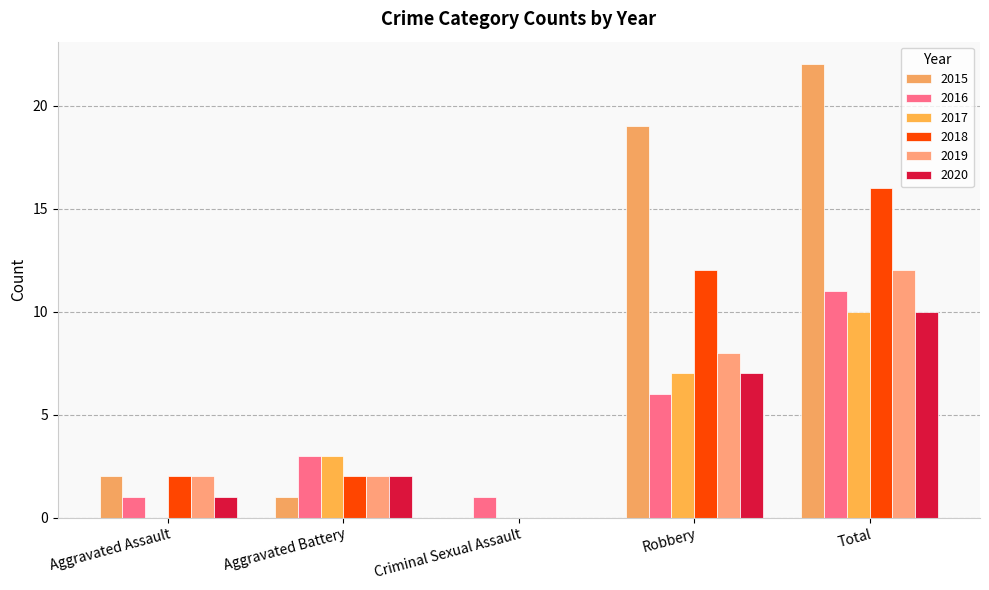

The value of 2016 at Total is 11. True or false?

True